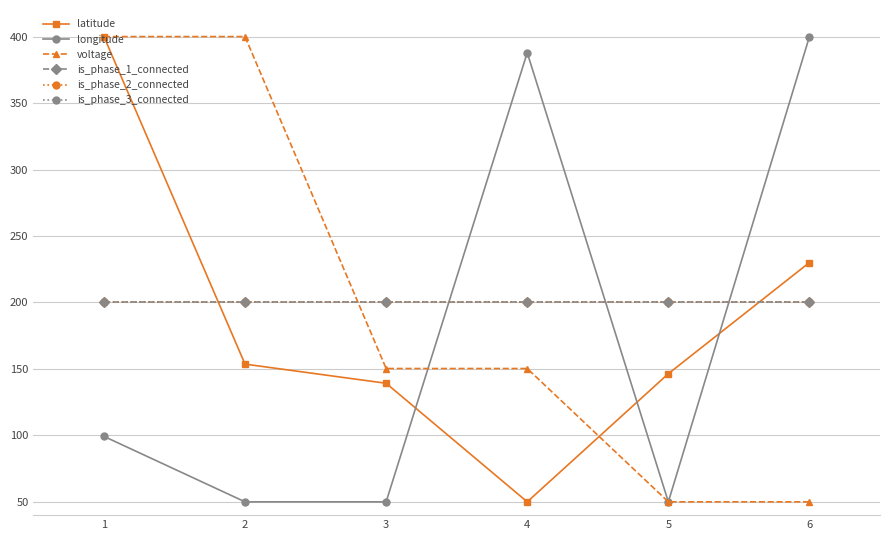

Does the chart have visible grid lines?

Yes